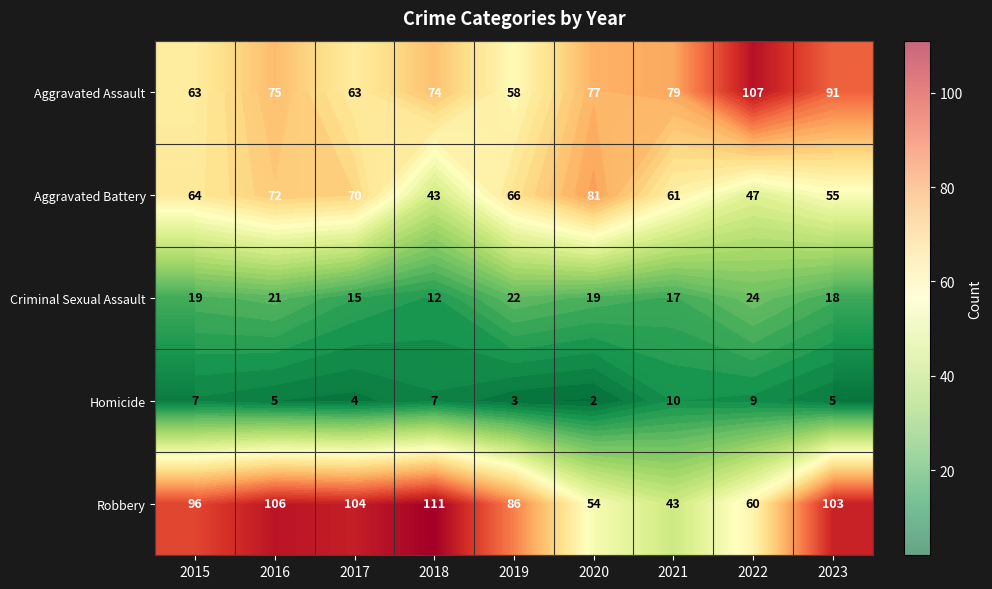

What is the sum of the Aggravated Battery values at 2020 and 2018?

124